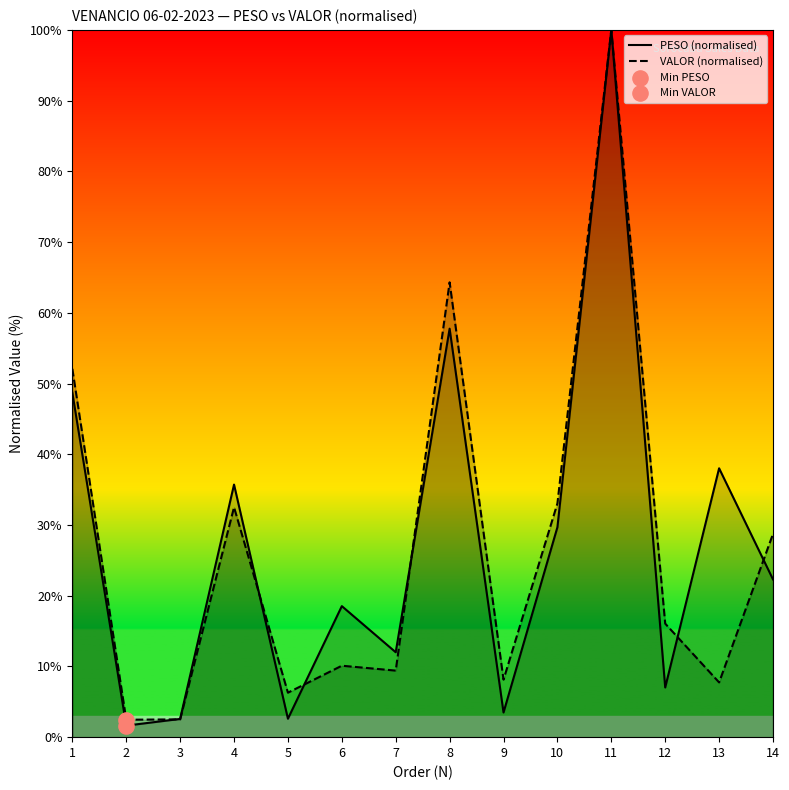

At how many categories does at least one series exceed 69?

1